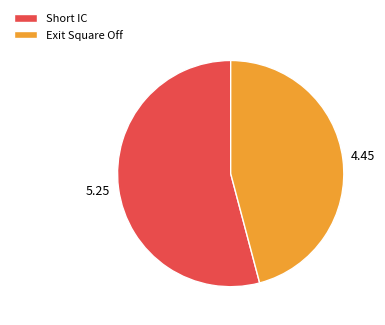

Is it true that Exit Square Off is 46% of the pie?

True